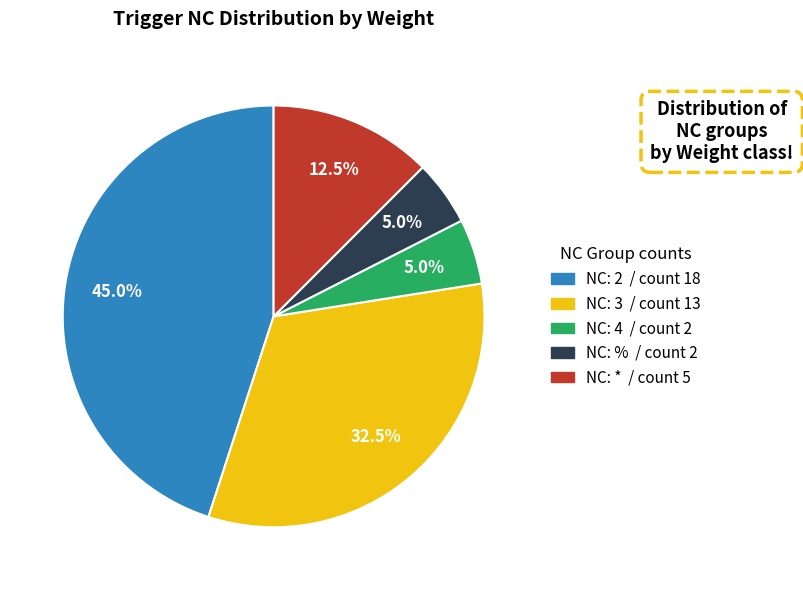

Is there any slice that represents more than half of the pie?

No